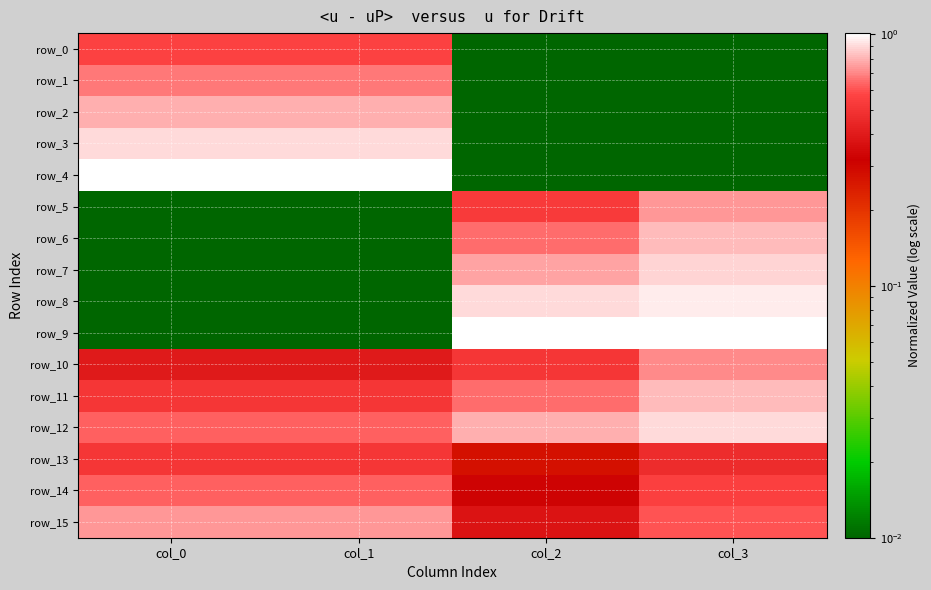

Reading right to left, list all the values displayed in this chart.

row_0: 0.0	0.0	0.6	0.6
row_1: 0.0	0.0	0.7	0.7
row_2: 0.0	0.0	0.8	0.8
row_3: 0.0	0.0	0.9	0.9
row_4: 0.0	0.0	1.0	1.0
row_5: 0.7	0.5	0.0	0.0
row_6: 0.8	0.6	0.0	0.0
row_7: 0.9	0.8	0.0	0.0
row_8: 1.0	0.9	0.0	0.0
row_9: 1.0	1.0	0.0	0.0
row_10: 0.7	0.5	0.4	0.4
row_11: 0.8	0.7	0.5	0.5
row_12: 0.9	0.8	0.6	0.6
row_13: 0.5	0.3	0.5	0.5
row_14: 0.6	0.3	0.6	0.6
row_15: 0.6	0.4	0.7	0.7